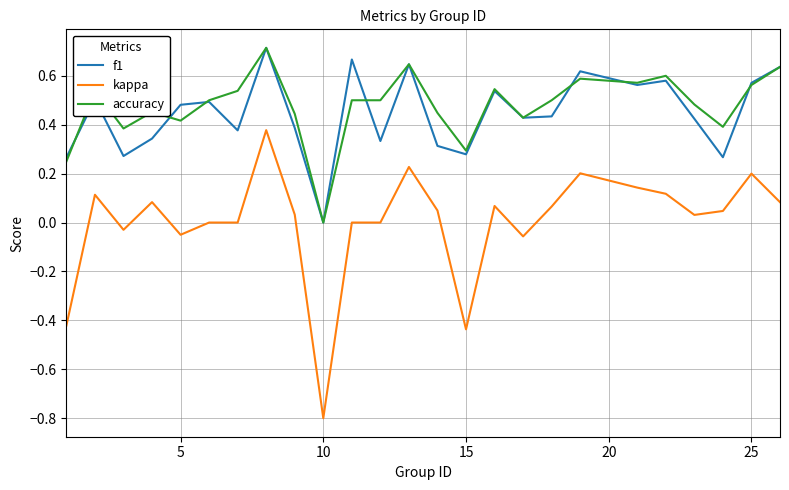

True or false: f1 and kappa intersect in this chart.

False